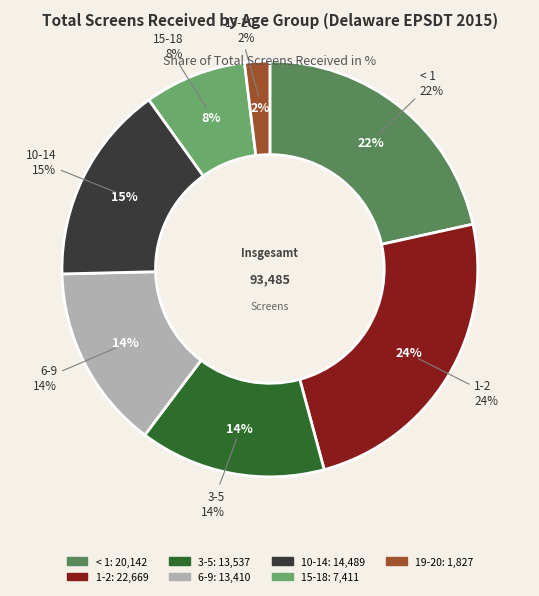

Does any single category account for the majority?

No